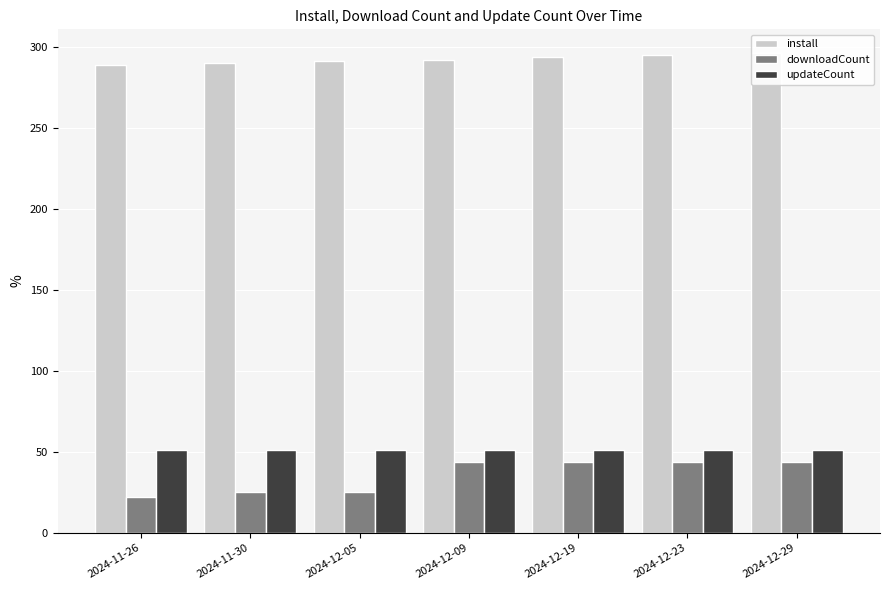

The install series shows 84 at 2024-12-23. True or false?

False